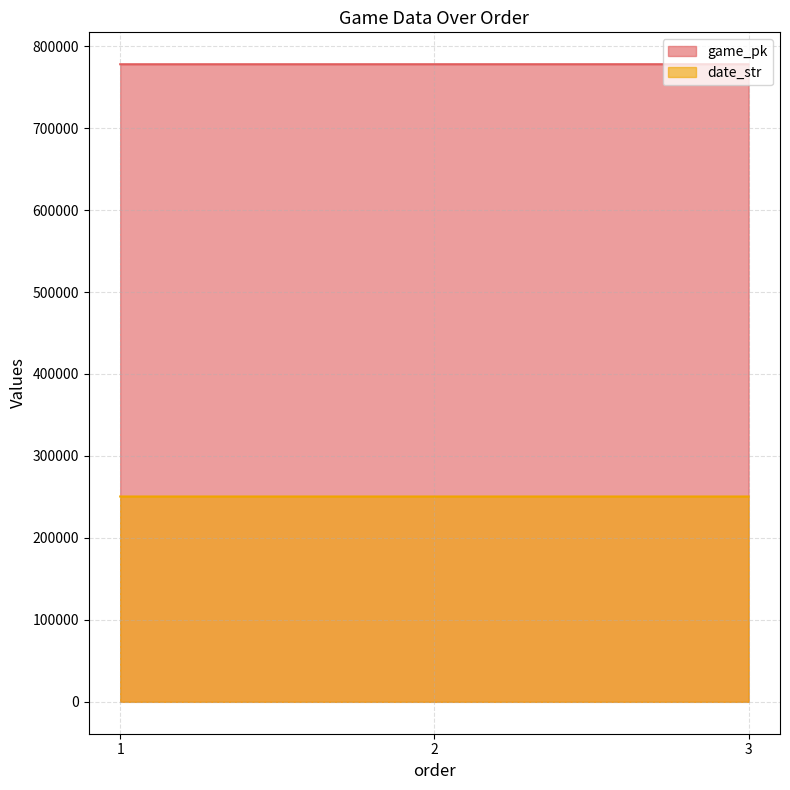

At which category is the sum across all series the highest?

3